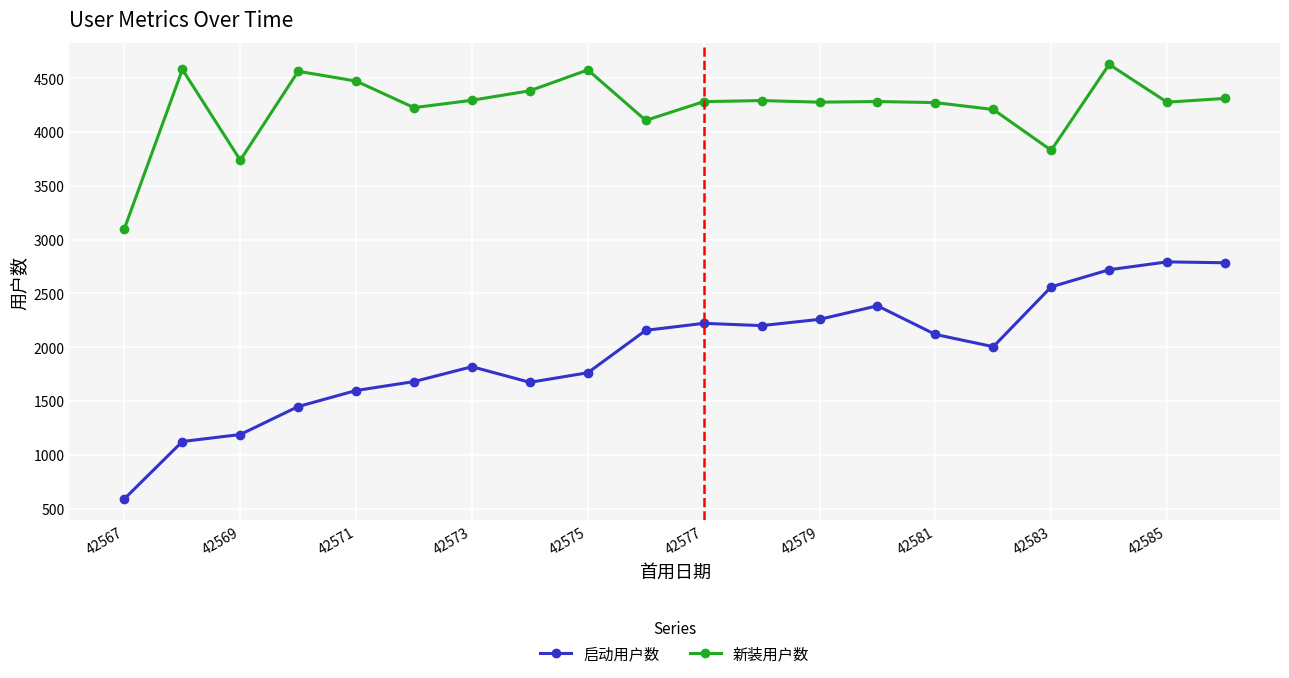

True or false: 启动用户数 has more than 1 points higher than both neighbors.

True